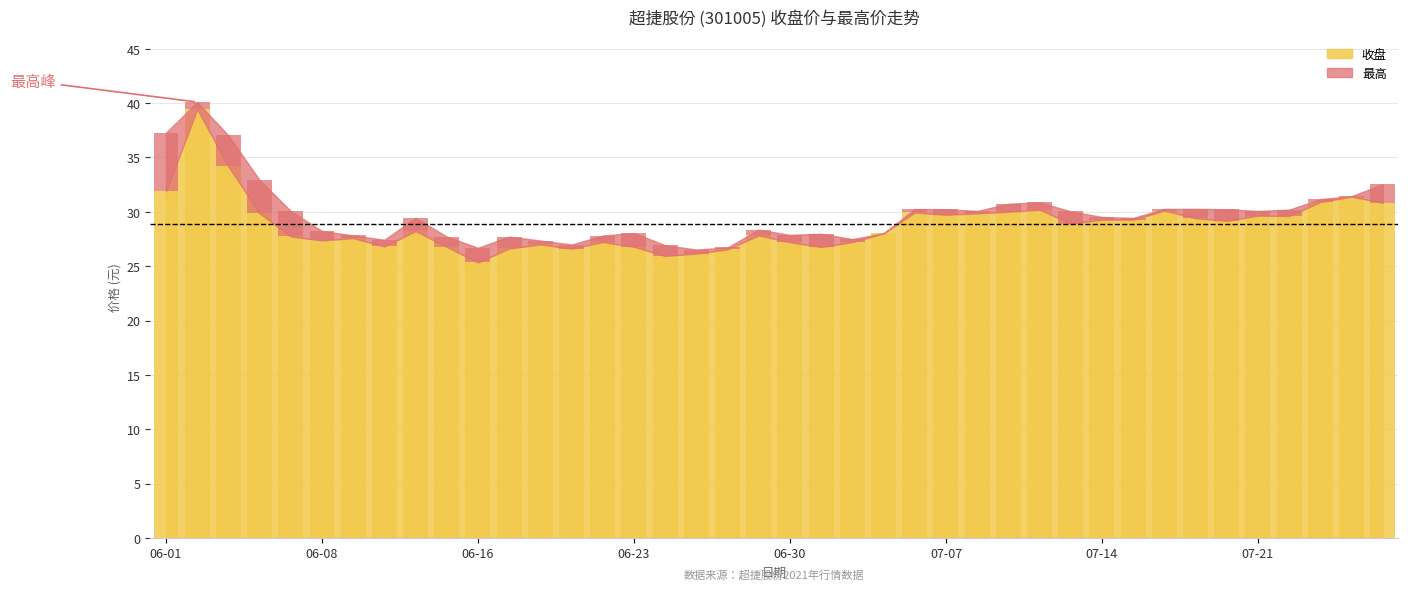

How many data points are above 28?

22